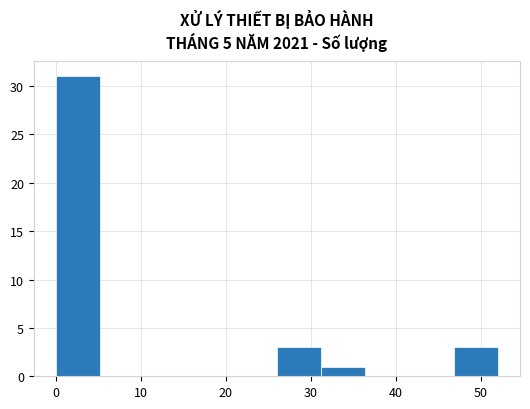

Reading left to right, transcribe this chart: for each bar, give the range it covers on the x-axis and its height. Neither the bar edges nor the heights are printed on the chart, so give them approximately, as read against the axes.

0.0 to 5.2: 31
5.2 to 10.4: 0
10.4 to 15.6: 0
15.6 to 20.8: 0
20.8 to 26.0: 0
26.0 to 31.2: 3
31.2 to 36.4: 1
36.4 to 41.6: 0
41.6 to 46.8: 0
46.8 to 52.0: 3